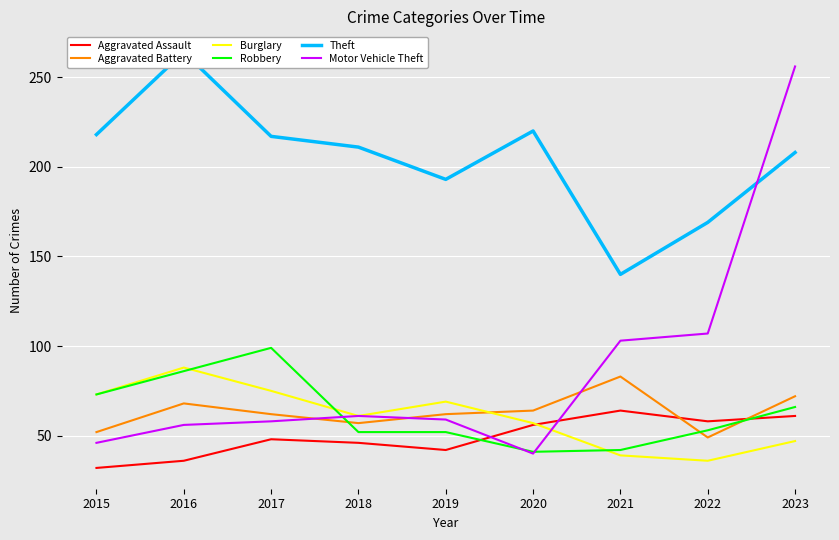

Between 2022 and 2020, which is larger?

2022